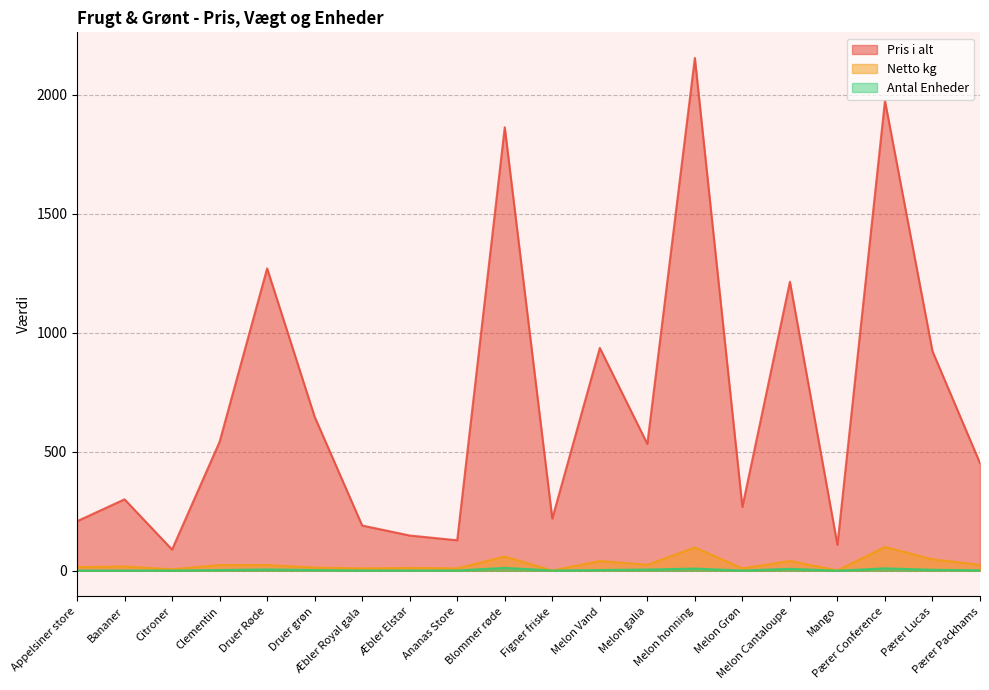

At which category does Pris i alt reach its first local valley?

Citroner